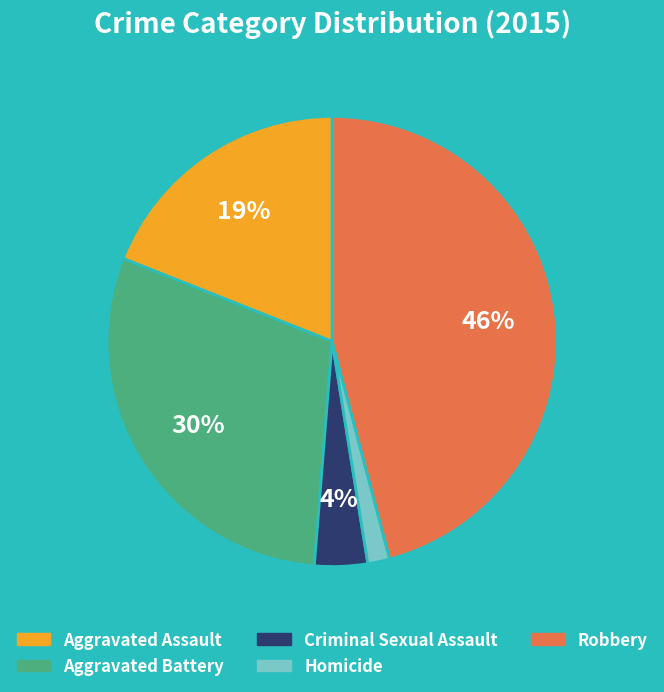

How many segments does this pie chart have?

5